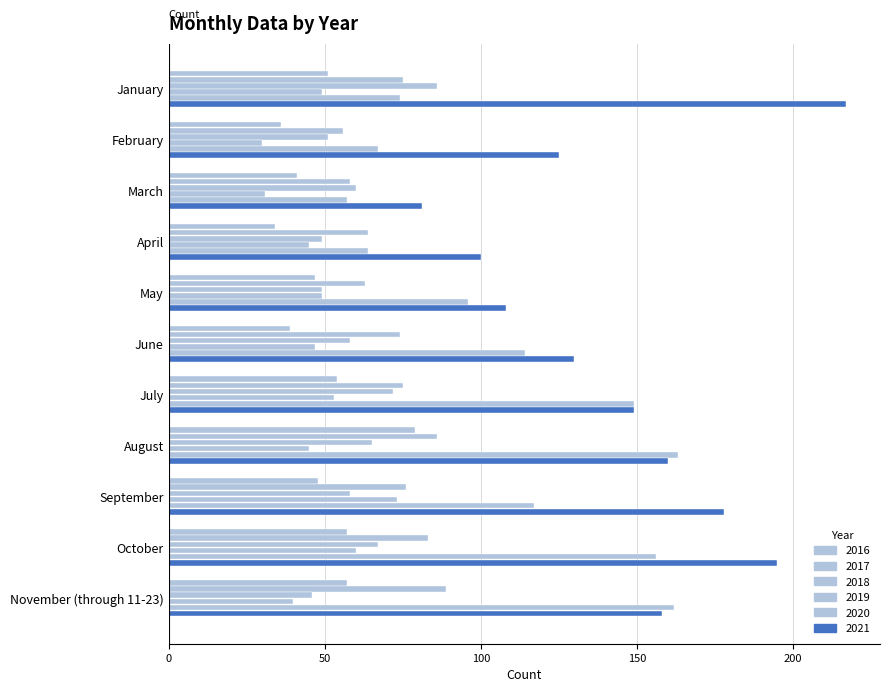

Reading left to right, transcribe all the data shown in this chart.

2020: January=74	February=67	March=57	April=64	May=96	June=114	July=149	August=163	September=117	October=156	November (through 11-23)=162
2021: January=217	February=125	March=81	April=100	May=108	June=130	July=149	August=160	September=178	October=195	November (through 11-23)=158
2016: January=51	February=36	March=41	April=34	May=47	June=39	July=54	August=79	September=48	October=57	November (through 11-23)=57
2017: January=75	February=56	March=58	April=64	May=63	June=74	July=75	August=86	September=76	October=83	November (through 11-23)=89
2018: January=86	February=51	March=60	April=49	May=49	June=58	July=72	August=65	September=58	October=67	November (through 11-23)=46
2019: January=49	February=30	March=31	April=45	May=49	June=47	July=53	August=45	September=73	October=60	November (through 11-23)=40